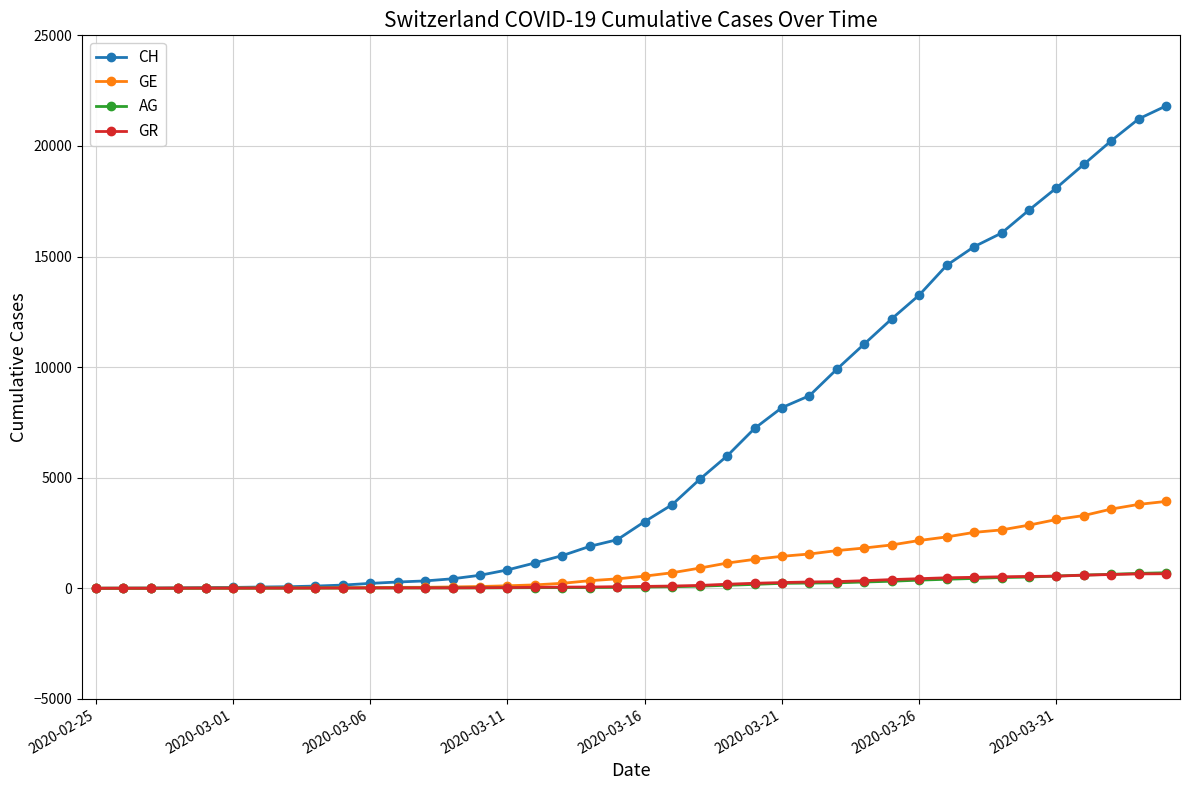

At how many categories does at least one series exceed 16562?

6